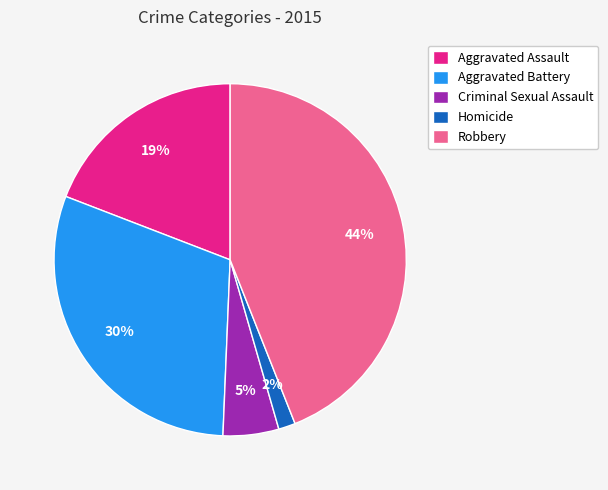

True or false: Robbery accounts for 44% of the total.

True